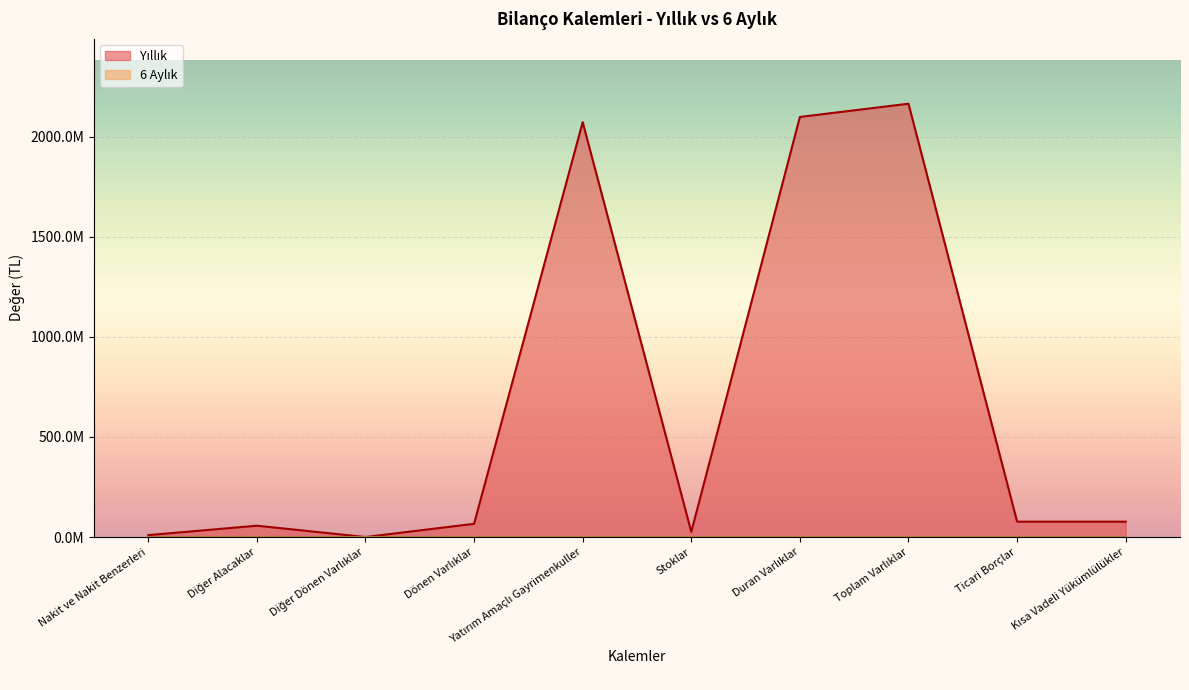

At which label does the data first exceed 76822514?

Yatırım Amaçlı Gayrimenkuller